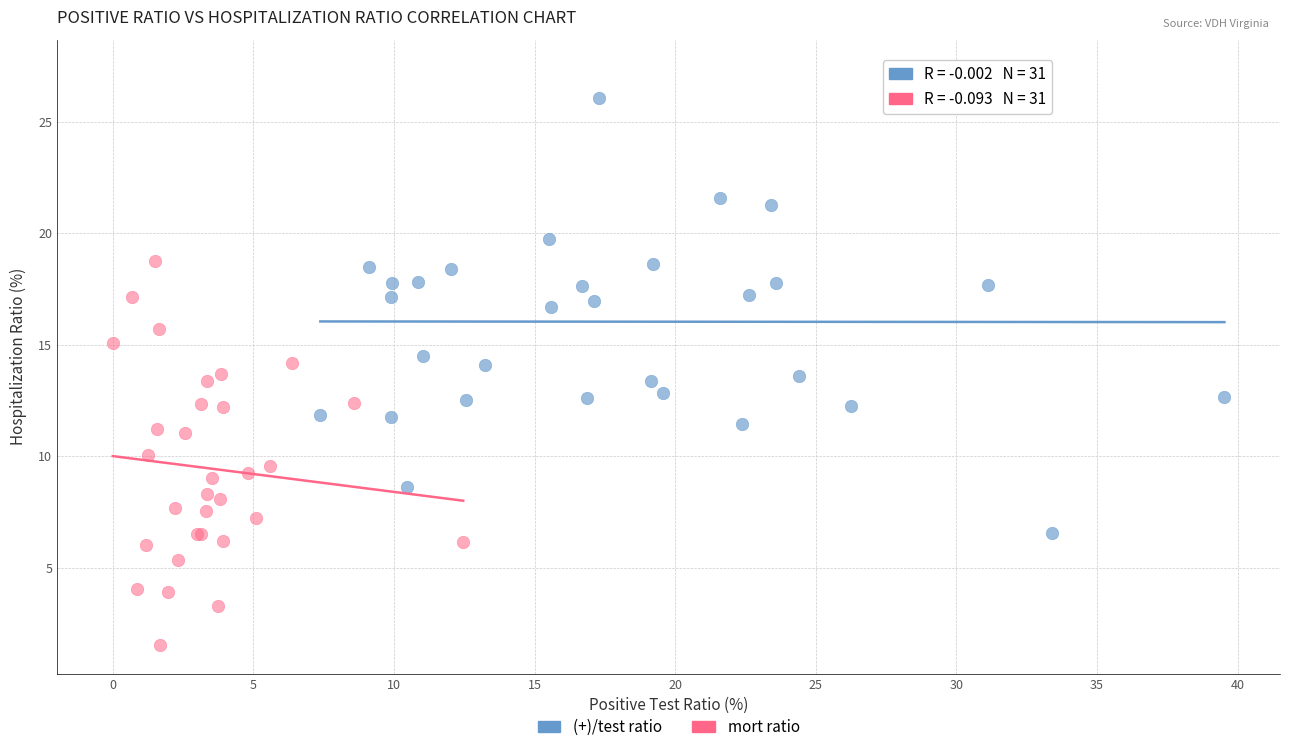

Which series has the largest Y range (max minus min)?

(+)/test ratio